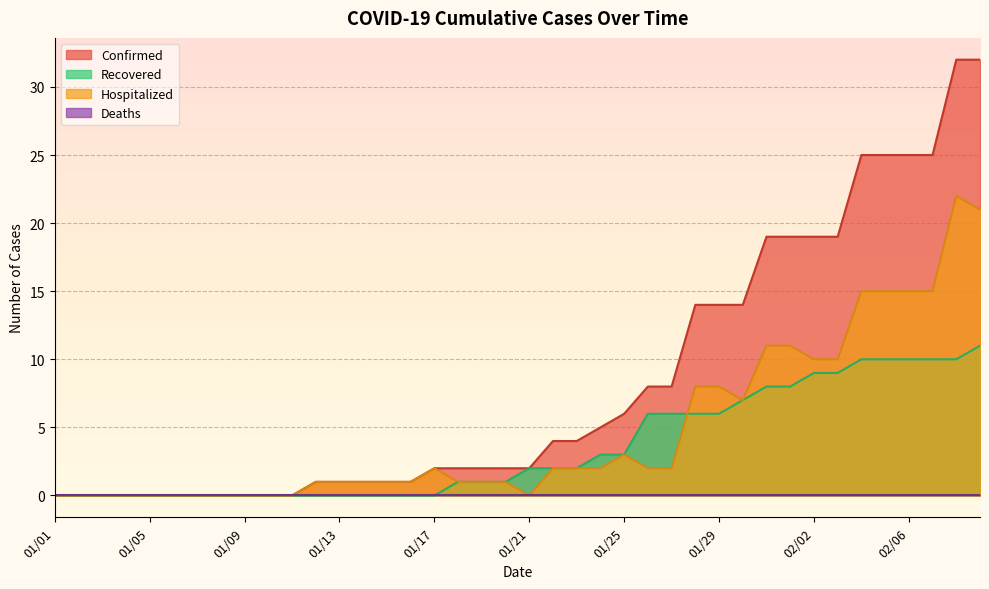

Is it true that Recovered equals -7 at 01/04?

False